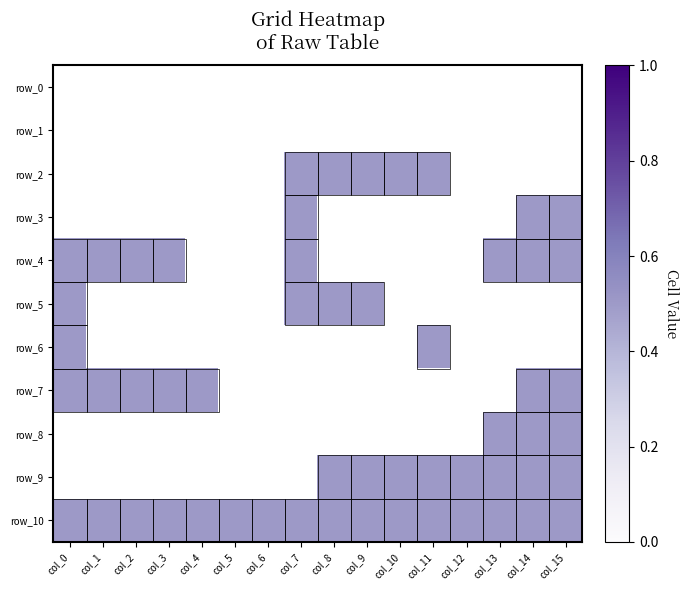

Between col_0 and col_1, which is larger?

col_1